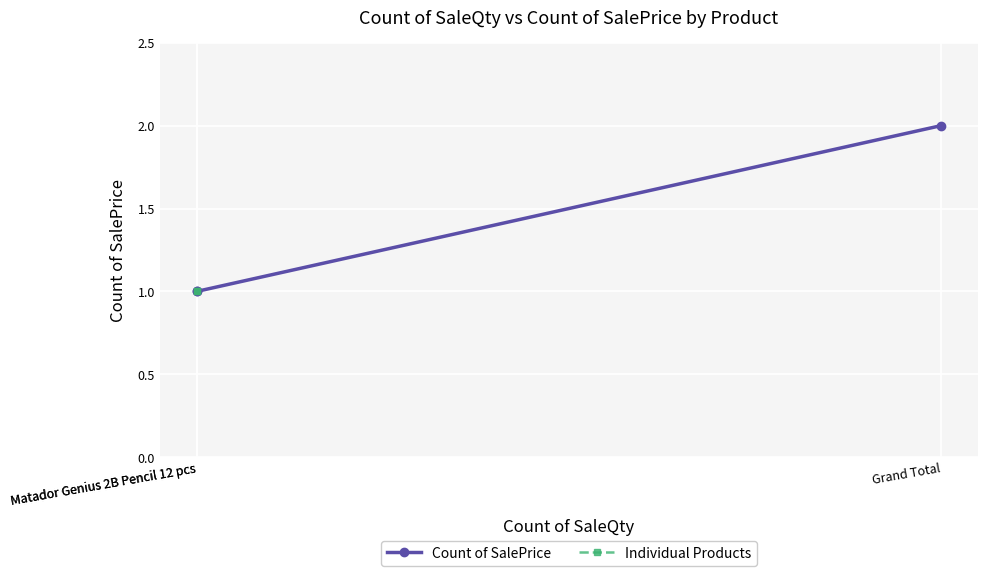

Rank the categories by value from highest to lowest.

Grand Total, Matador Genius 2B Pencil 12 pcs, Matador Genius 2B Pencil 12 pcs